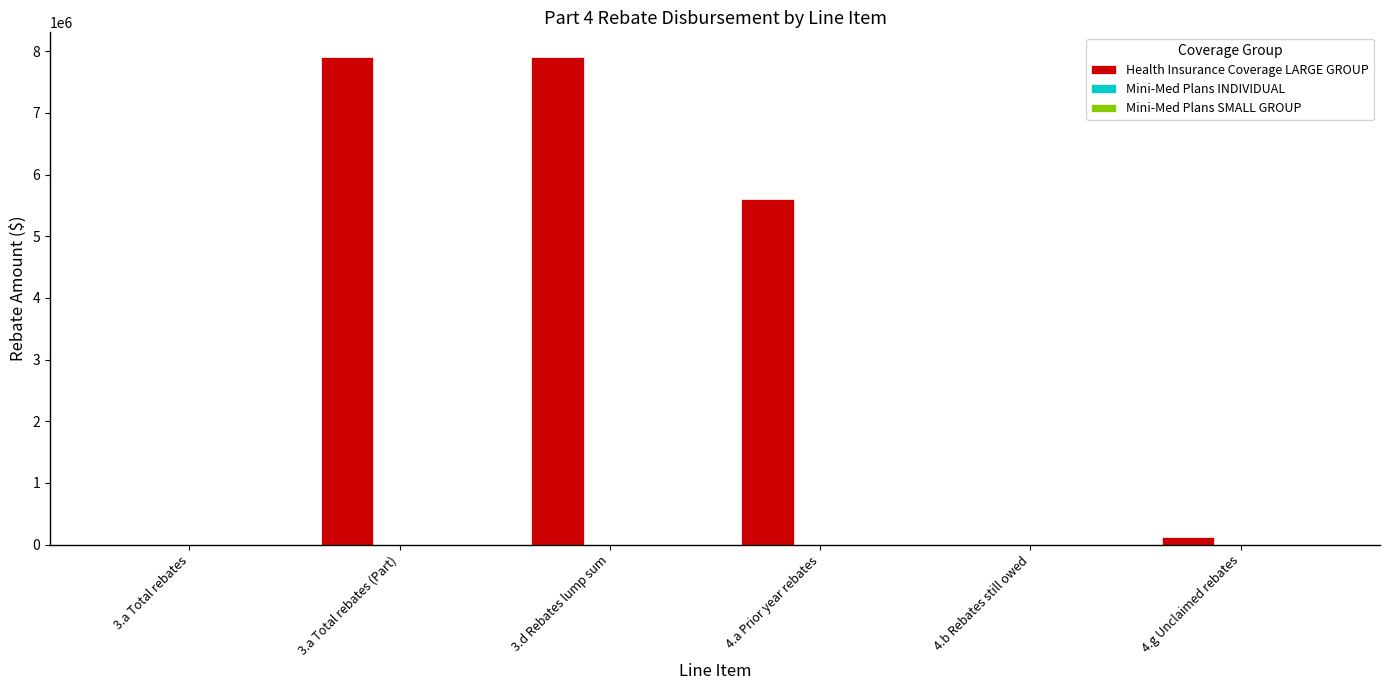

What is the sum of all values?

21563242.0